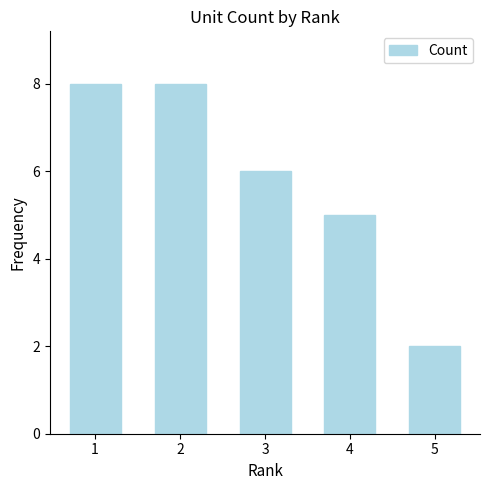

Reading left to right, extract all data points from this chart.

1=8	2=8	3=6	4=5	5=2